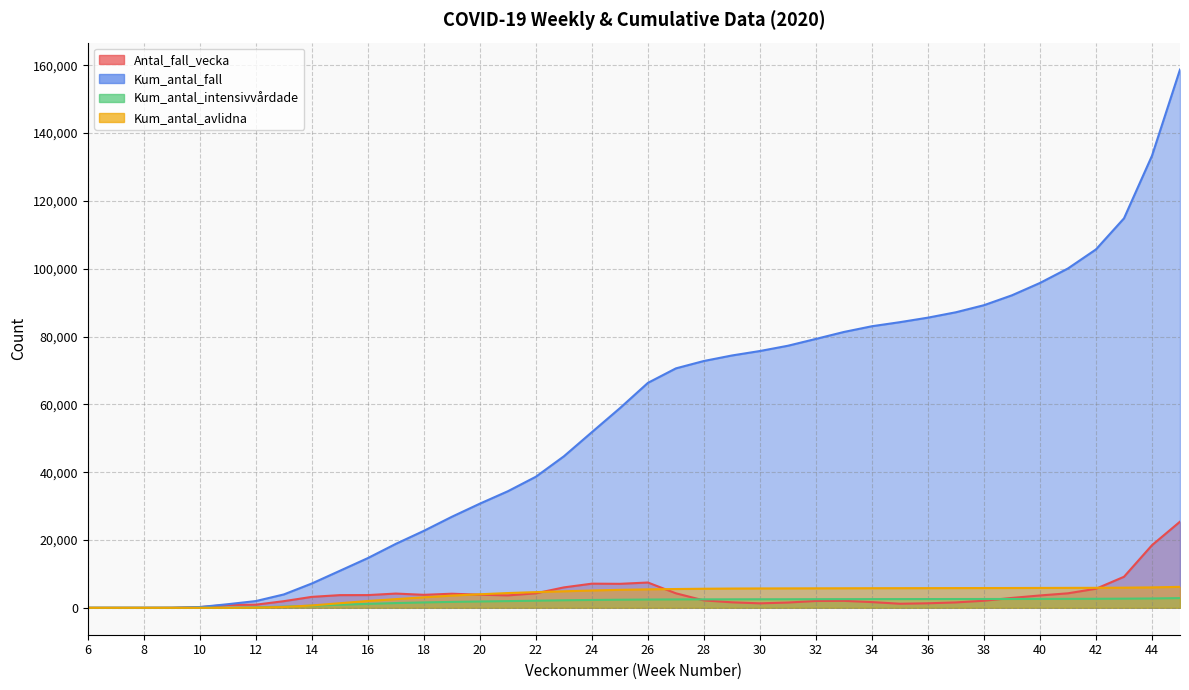

True or false: Kum_antal_intensivvårdade has more than 2 interior local peaks.

False